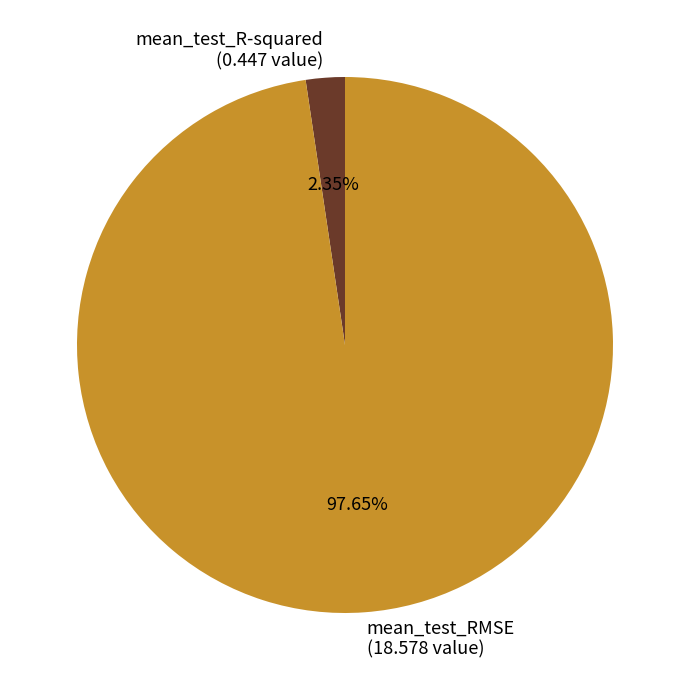

How many segments does this pie chart have?

2